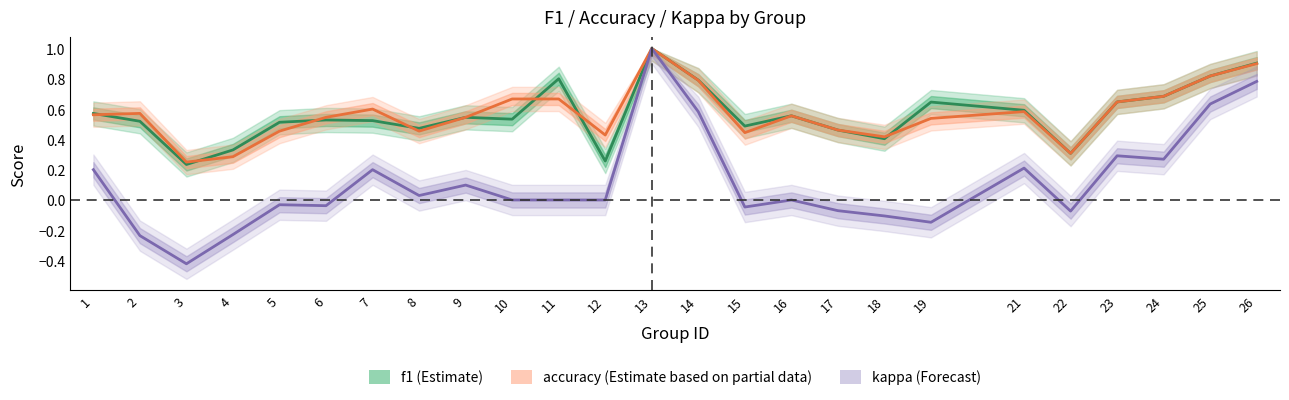

List the labels in order of kappa value, largest first.

13, 26, 25, 14, 23, 24, 21, 1, 7, 9, 8, 10, 11, 12, 16, 5, 6, 15, 17, 22, 18, 19, 4, 2, 3